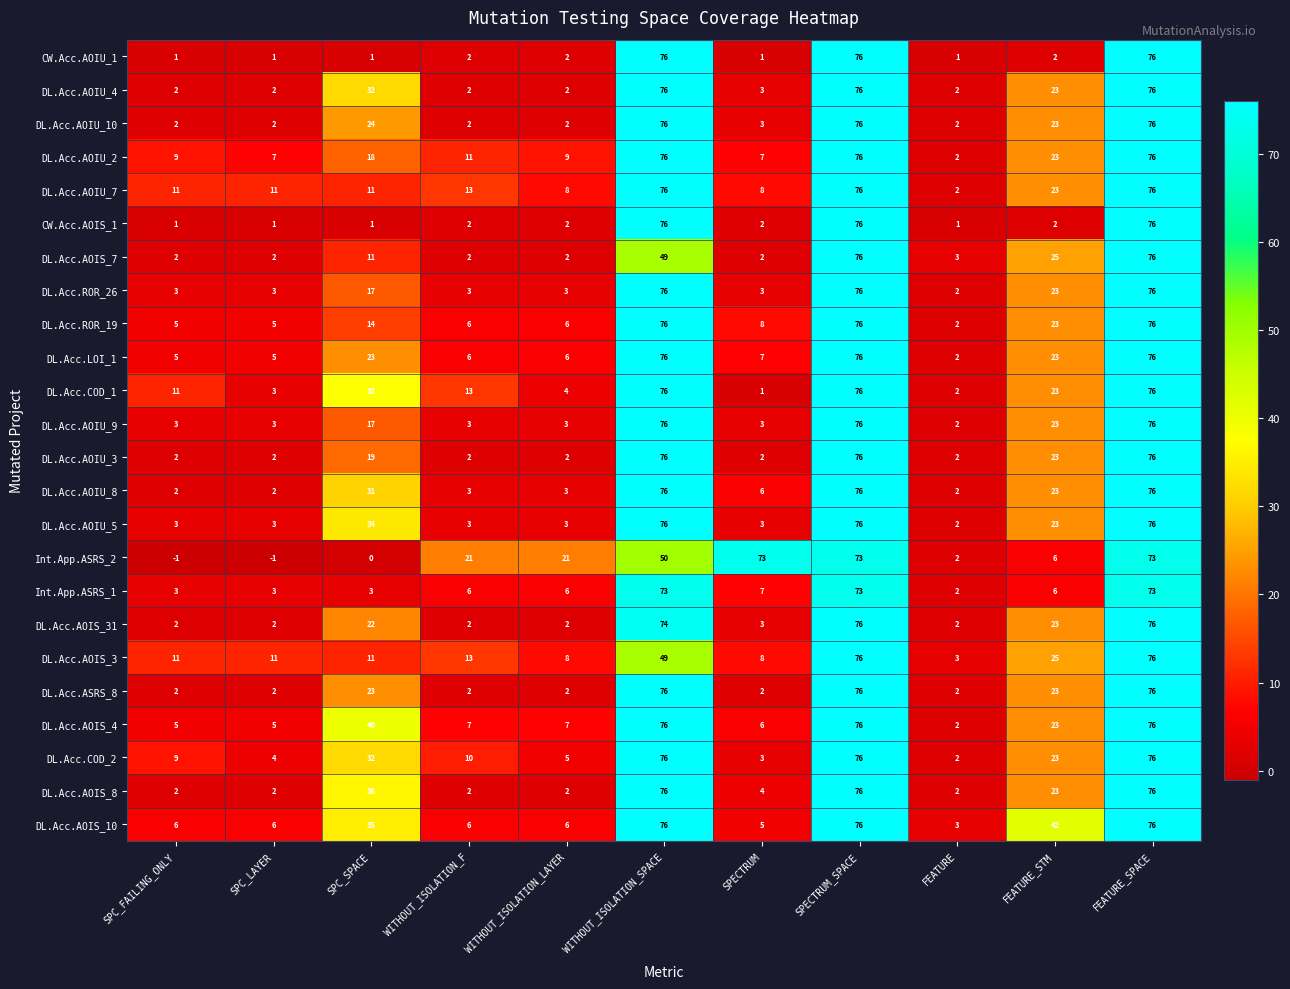

What is the spread (max minus min) of values at WITHOUT_ISOLATION_LAYER?

19